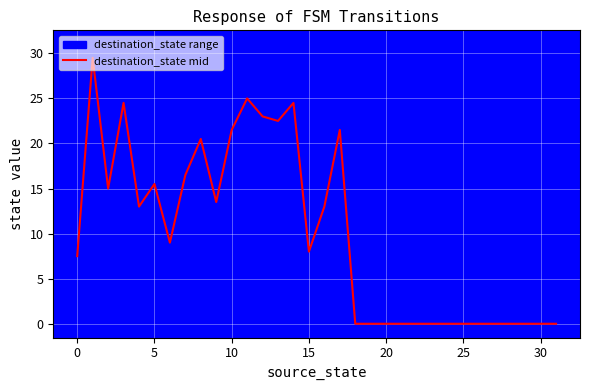

The value at 23 is -11.5. True or false?

False